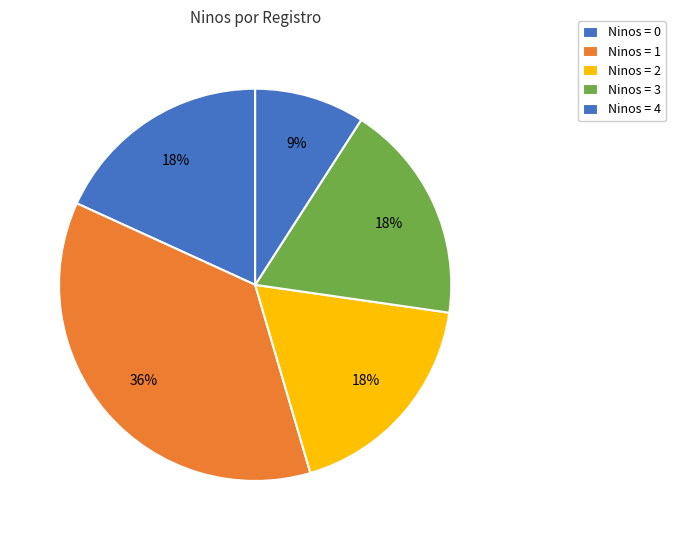

How many slices are in this pie chart?

5